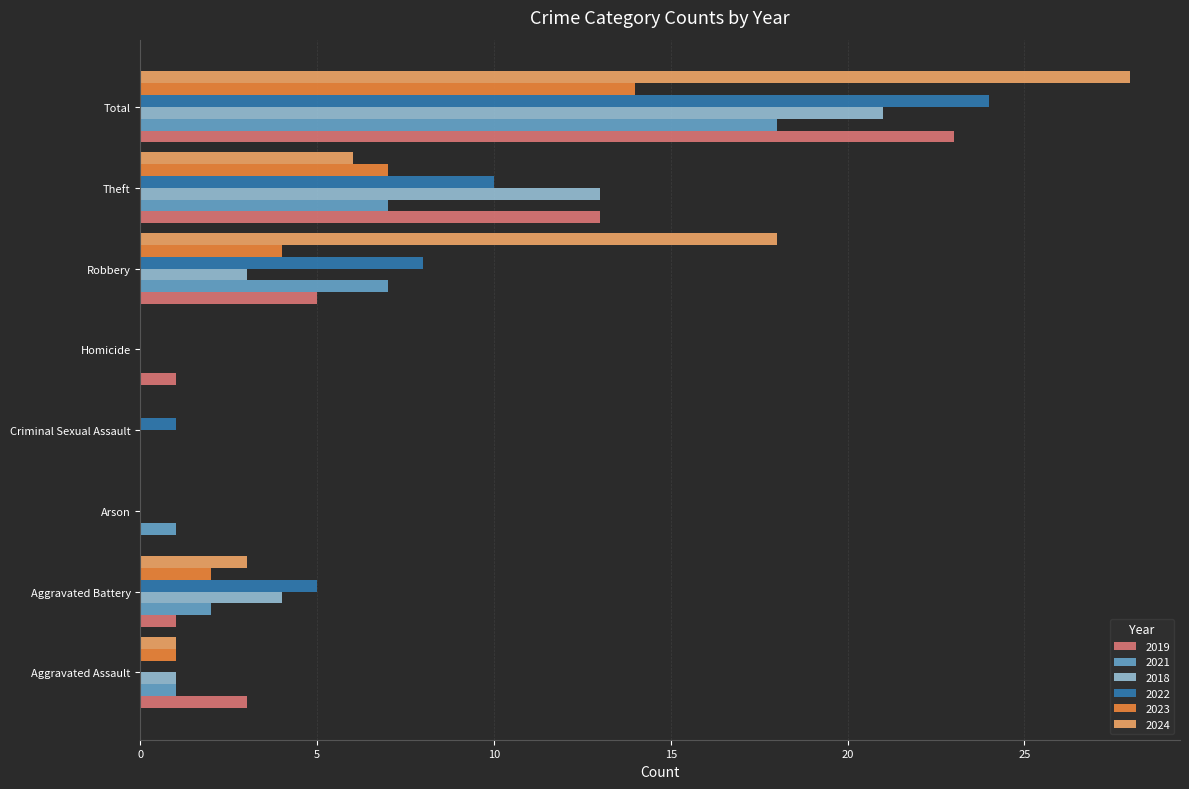

What is the highest value of the 2019 series?

23